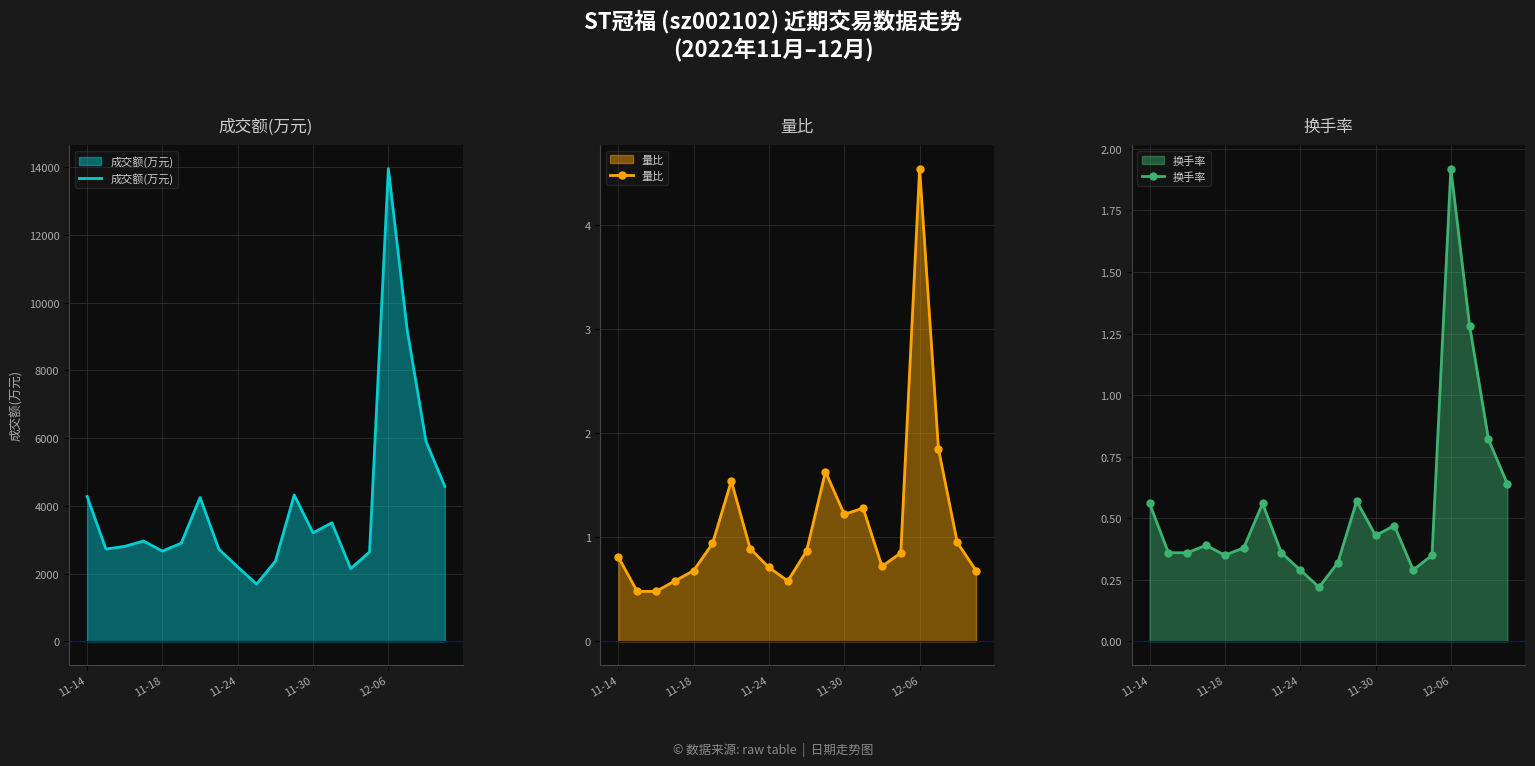

At which label does 成交额(万元) reach its peak?

12-06